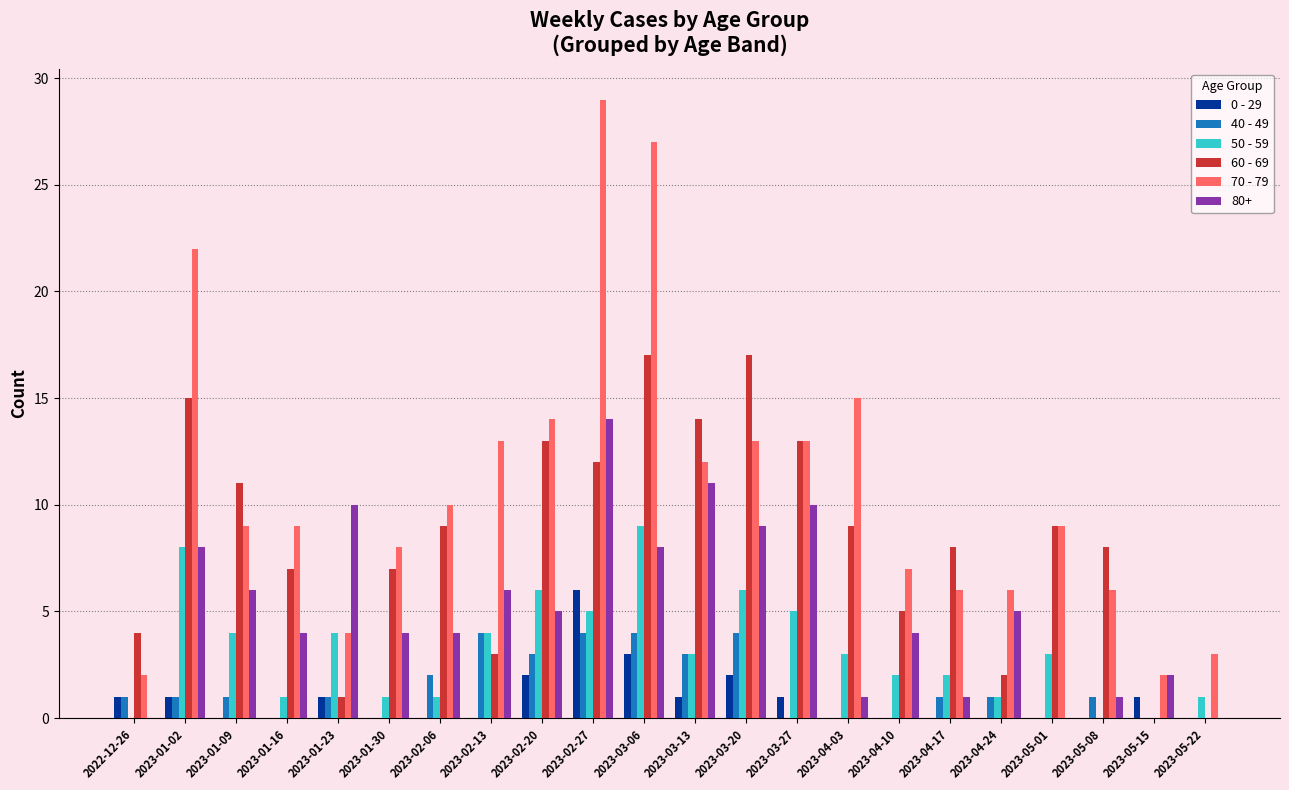

What is the total value across all series at 2023-05-08?

16